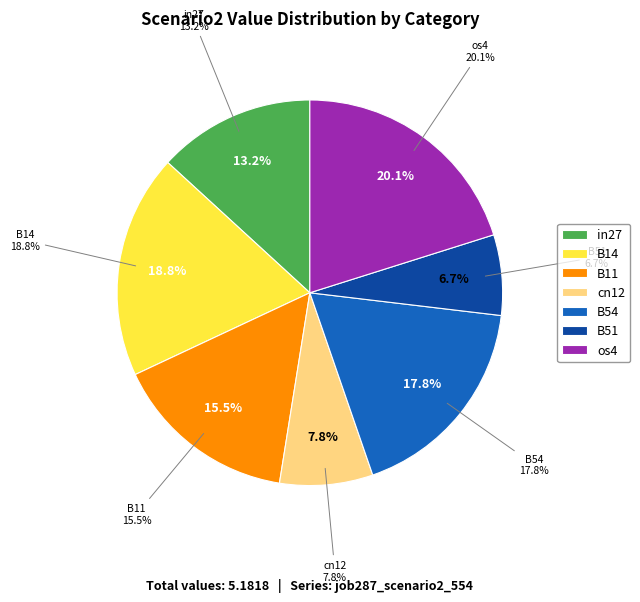

To the nearest percent, what percentage of the pie is B11?

16%